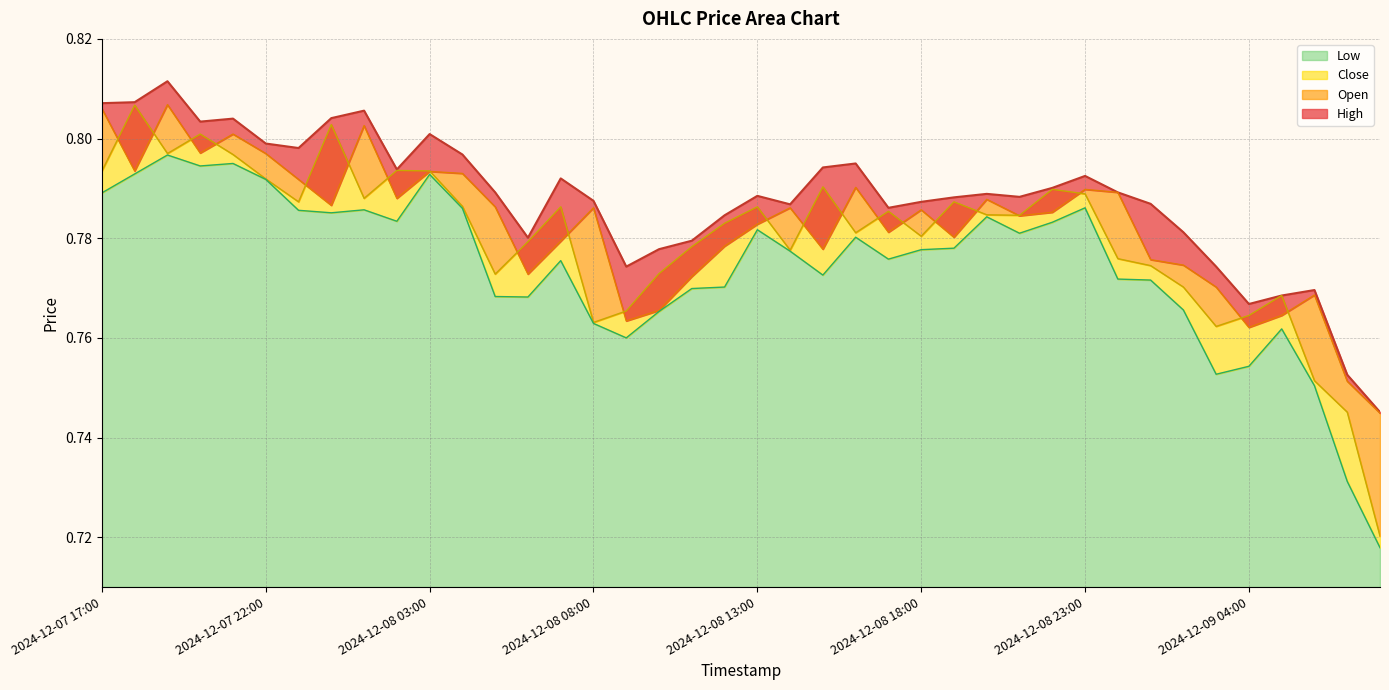

Does the chart display data point markers on the line(s)?

No